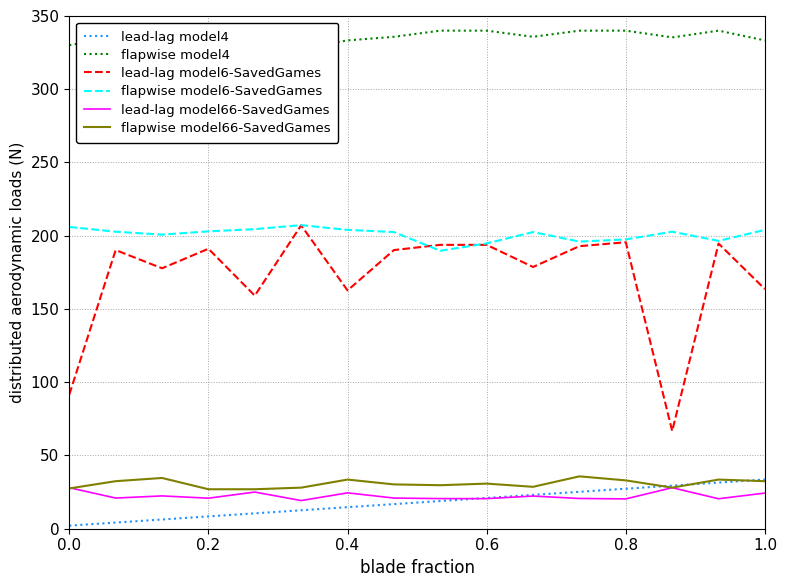

True or false: flapwise model66-SavedGames and lead-lag model6-SavedGames intersect in this chart.

False